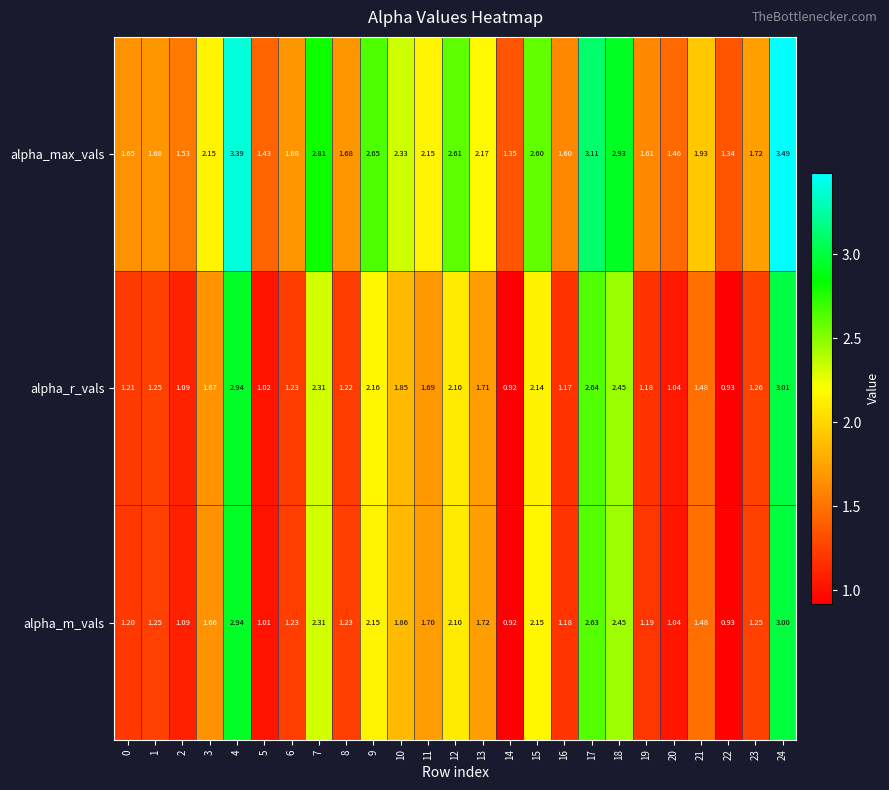

How many distinct data groups are displayed?

3